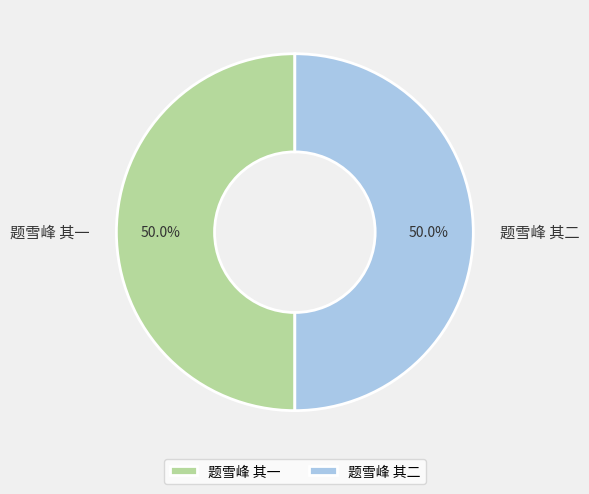

Approximately how many times larger is the value at 题雪峰 其一 compared to 题雪峰 其二?

1.0